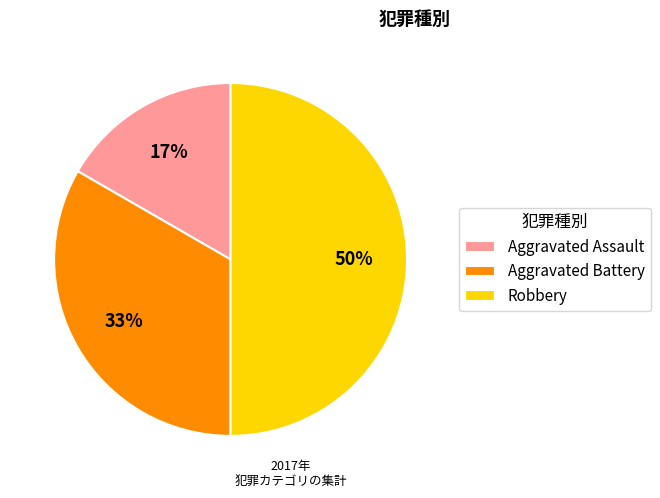

Between Robbery and Aggravated Battery, which is larger?

Robbery